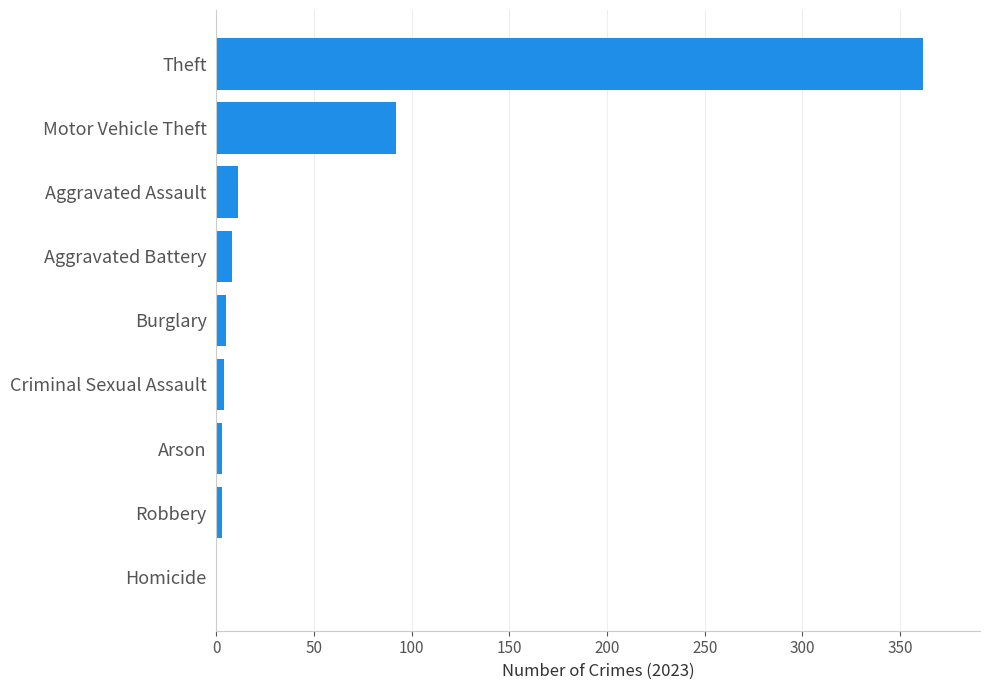

Where is the data nearest to the value 181?

Motor Vehicle Theft